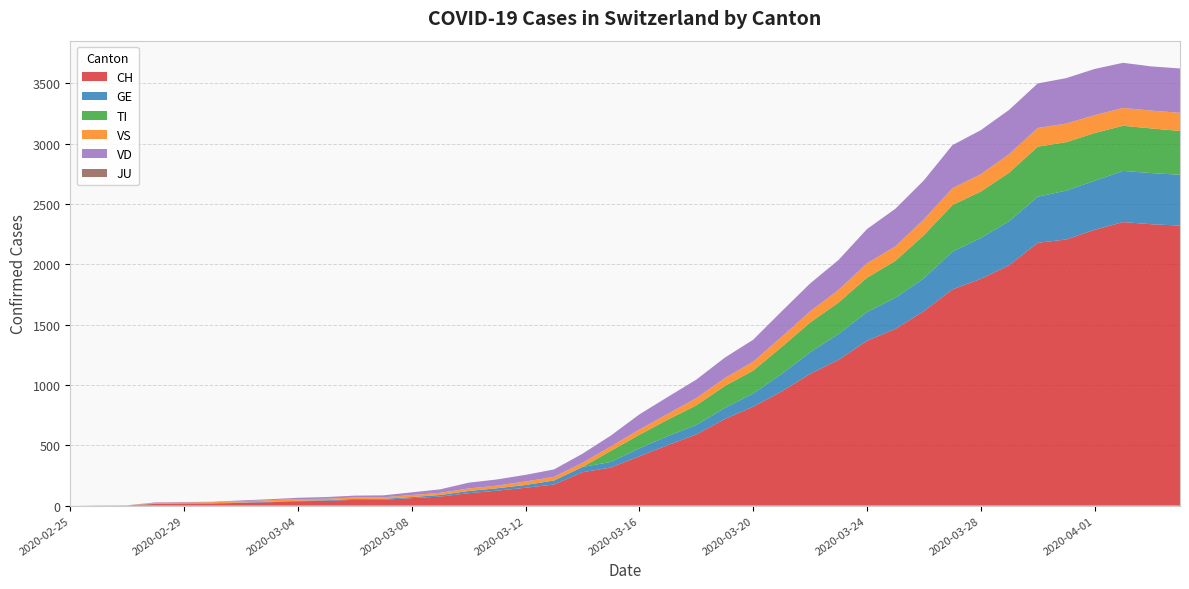

Reading right to left, transcribe all the data shown in this chart.

CH: 2020-04-04=2321	2020-04-03=2332	2020-04-02=2350	2020-04-01=2286	2020-03-31=2206	2020-03-30=2178	2020-03-29=1993	2020-03-28=1879	2020-03-27=1792	2020-03-26=1612	2020-03-25=1465	2020-03-24=1366	2020-03-23=1208	2020-03-22=1092	2020-03-21=946	2020-03-20=820	2020-03-19=717	2020-03-18=590	2020-03-17=501	2020-03-16=409	2020-03-15=316	2020-03-14=277	2020-03-13=175	2020-03-12=148	2020-03-11=124	2020-03-10=103	2020-03-09=75	2020-03-08=62	2020-03-07=49	2020-03-06=48	2020-03-05=40	2020-03-04=36	2020-03-03=28	2020-03-02=23	2020-03-01=17	2020-02-29=16	2020-02-28=14	2020-02-27=2	2020-02-26=1	2020-02-25=0
GE: 2020-04-04=421	2020-04-03=424	2020-04-02=424	2020-04-01=406	2020-03-31=405	2020-03-30=382	2020-03-29=365	2020-03-28=339	2020-03-27=313	2020-03-26=272	2020-03-25=258	2020-03-24=238	2020-03-23=214	2020-03-22=179	2020-03-21=145	2020-03-20=109	2020-03-19=92	2020-03-18=78	2020-03-17=75	2020-03-16=66	2020-03-15=46	2020-03-14=43	2020-03-13=33	2020-03-12=23	2020-03-11=20	2020-03-10=18	2020-03-09=13	2020-03-08=9	2020-03-07=7	2020-03-06=7	2020-03-05=5	2020-03-04=4	2020-03-03=4	2020-03-02=3	2020-03-01=3	2020-02-29=3	2020-02-28=2	2020-02-27=1	2020-02-26=1	2020-02-25=0
TI: 2020-04-04=363	2020-04-03=370	2020-04-02=374	2020-04-01=396	2020-03-31=401	2020-03-30=415	2020-03-29=402	2020-03-28=385	2020-03-27=386	2020-03-26=358	2020-03-25=306	2020-03-24=285	2020-03-23=261	2020-03-22=246	2020-03-21=224	2020-03-20=190	2020-03-19=182	2020-03-18=163	2020-03-17=137	2020-03-16=112	2020-03-15=92	2020-03-14=0	2020-03-13=0	2020-03-12=0	2020-03-11=0	2020-03-10=0	2020-03-09=0	2020-03-08=0	2020-03-07=0	2020-03-06=0	2020-03-05=0	2020-03-04=0	2020-03-03=0	2020-03-02=0	2020-03-01=0	2020-02-29=0	2020-02-28=0	2020-02-27=0	2020-02-26=0	2020-02-25=0
JU: 2020-04-04=0	2020-04-03=0	2020-04-02=0	2020-04-01=0	2020-03-31=0	2020-03-30=0	2020-03-29=0	2020-03-28=0	2020-03-27=0	2020-03-26=0	2020-03-25=0	2020-03-24=0	2020-03-23=0	2020-03-22=0	2020-03-21=0	2020-03-20=0	2020-03-19=0	2020-03-18=0	2020-03-17=0	2020-03-16=0	2020-03-15=0	2020-03-14=0	2020-03-13=0	2020-03-12=0	2020-03-11=0	2020-03-10=0	2020-03-09=0	2020-03-08=0	2020-03-07=0	2020-03-06=0	2020-03-05=0	2020-03-04=0	2020-03-03=0	2020-03-02=0	2020-03-01=0	2020-02-29=0	2020-02-28=0	2020-02-27=0	2020-02-26=0	2020-02-25=0
VS: 2020-04-04=151	2020-04-03=148	2020-04-02=148	2020-04-01=148	2020-03-31=154	2020-03-30=155	2020-03-29=154	2020-03-28=144	2020-03-27=139	2020-03-26=130	2020-03-25=120	2020-03-24=119	2020-03-23=105	2020-03-22=93	2020-03-21=84	2020-03-20=74	2020-03-19=65	2020-03-18=60	2020-03-17=48	2020-03-16=43	2020-03-15=37	2020-03-14=35	2020-03-13=31	2020-03-12=29	2020-03-11=22	2020-03-10=21	2020-03-09=18	2020-03-08=17	2020-03-07=13	2020-03-06=13	2020-03-05=12	2020-03-04=14	2020-03-03=13	2020-03-02=11	2020-03-01=8	2020-02-29=7	2020-02-28=7	2020-02-27=0	2020-02-26=0	2020-02-25=0
VD: 2020-04-04=367	2020-04-03=366	2020-04-02=374	2020-04-01=383	2020-03-31=377	2020-03-30=369	2020-03-29=367	2020-03-28=365	2020-03-27=357	2020-03-26=324	2020-03-25=312	2020-03-24=284	2020-03-23=248	2020-03-22=231	2020-03-21=211	2020-03-20=182	2020-03-19=170	2020-03-18=153	2020-03-17=140	2020-03-16=126	2020-03-15=90	2020-03-14=75	2020-03-13=61	2020-03-12=55	2020-03-11=51	2020-03-10=48	2020-03-09=29	2020-03-08=22	2020-03-07=16	2020-03-06=15	2020-03-05=14	2020-03-04=11	2020-03-03=8	2020-03-02=6	2020-03-01=4	2020-02-29=4	2020-02-28=4	2020-02-27=0	2020-02-26=0	2020-02-25=0